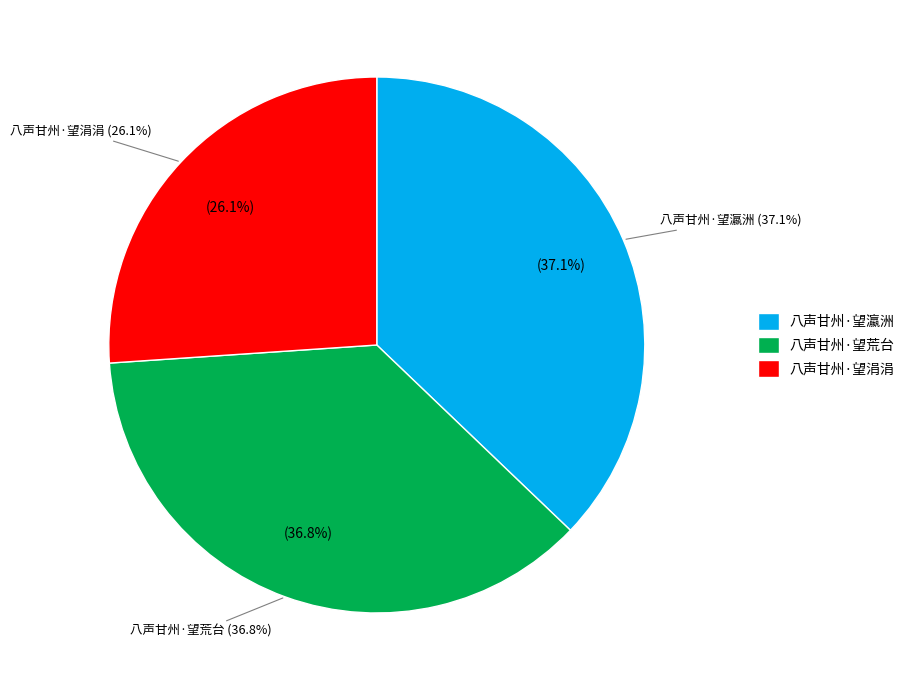

What portion of the pie excludes 八声甘州·望瀛洲?

62.9%